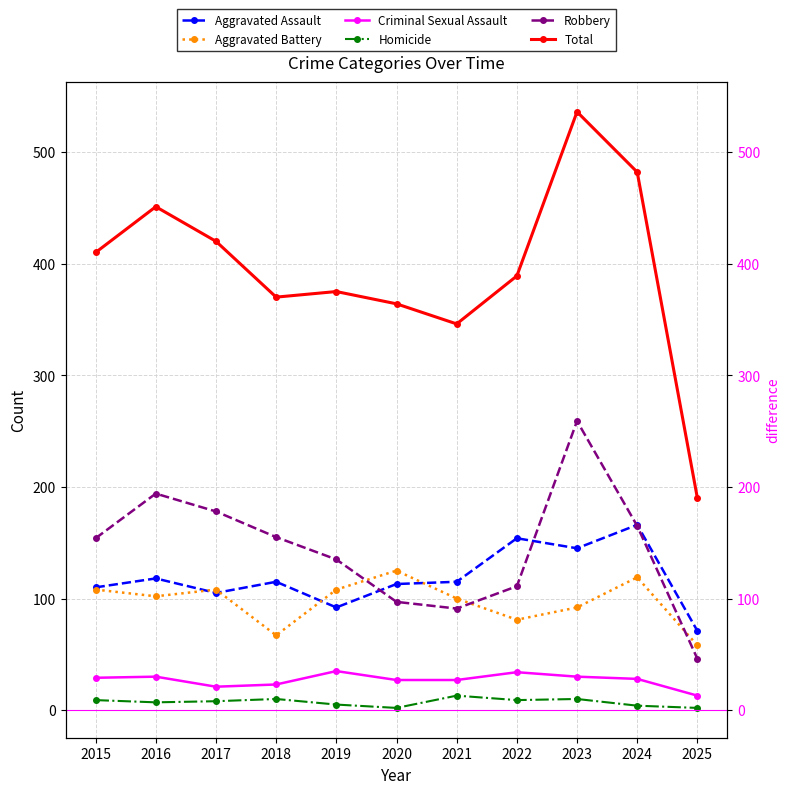

What is the maximum value for Homicide?

13